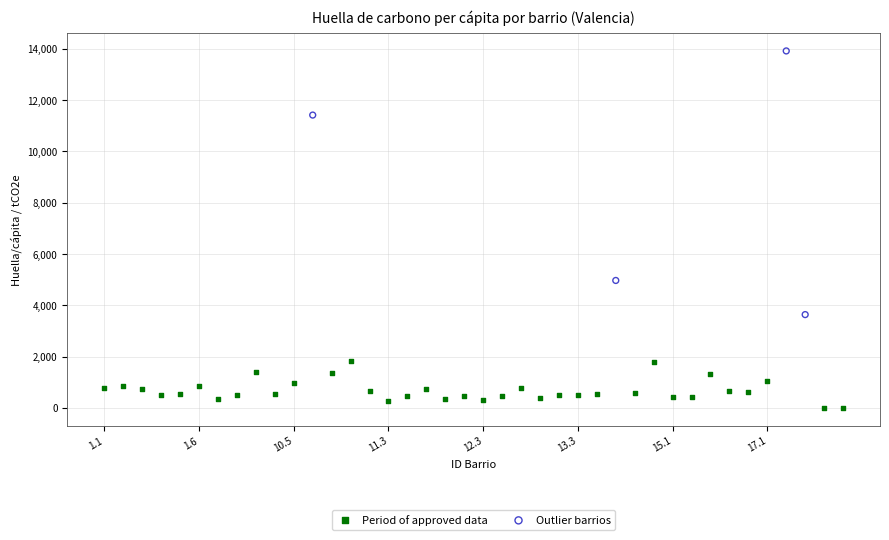

Which series reaches the minimum Y coordinate?

Period of approved data